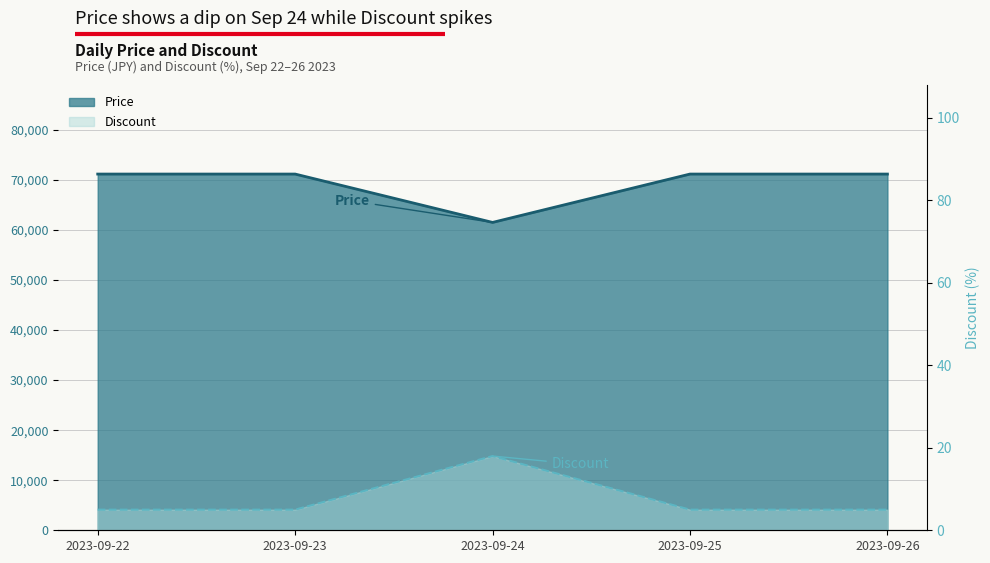

Reading left to right, what are all the values shown in this chart?

Price: 71160	71160	61500	71160	71160
Discount: 5	5	18	5	5